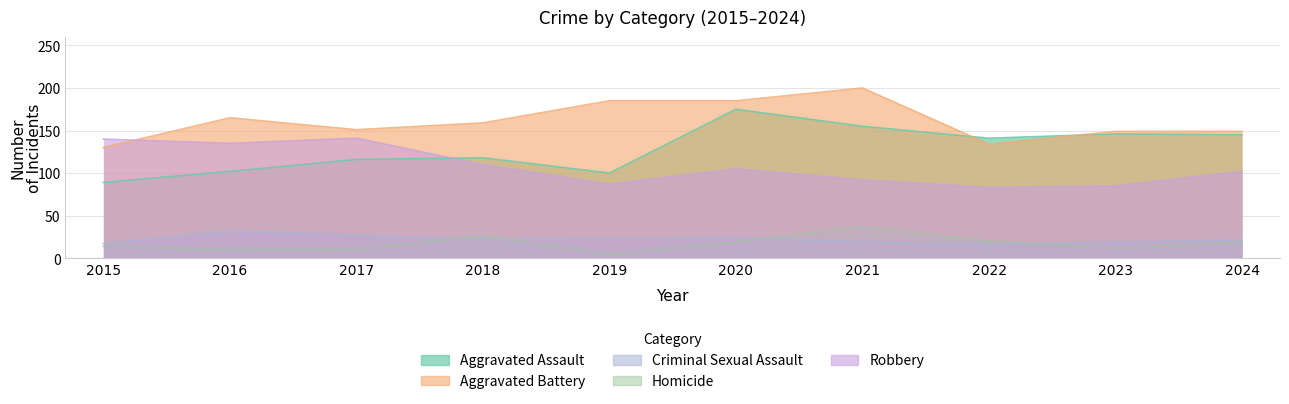

How many data points in Aggravated Battery are above 159?

4